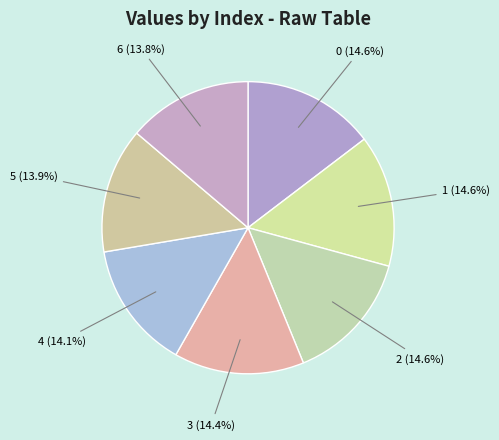

Approximately how many times larger is the value at 6 compared to 3?

1.0